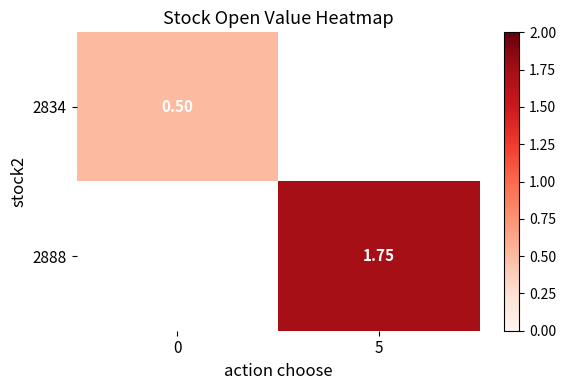

The 2834 series shows 0.5 at 0. True or false?

True